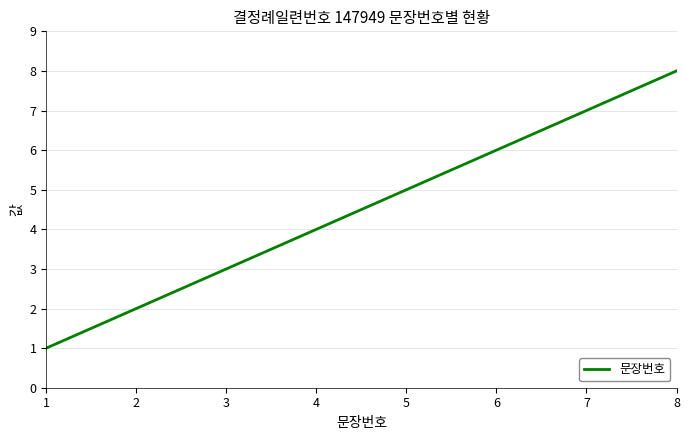

What is the maximum value shown in the chart?

8